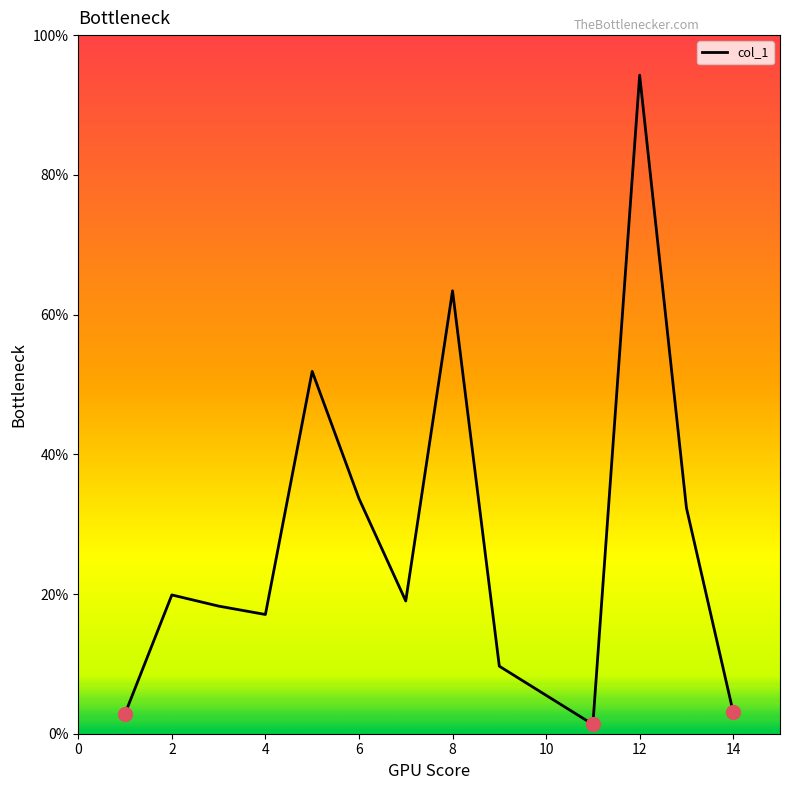

What is the difference between the maximum and minimum values?

92.9